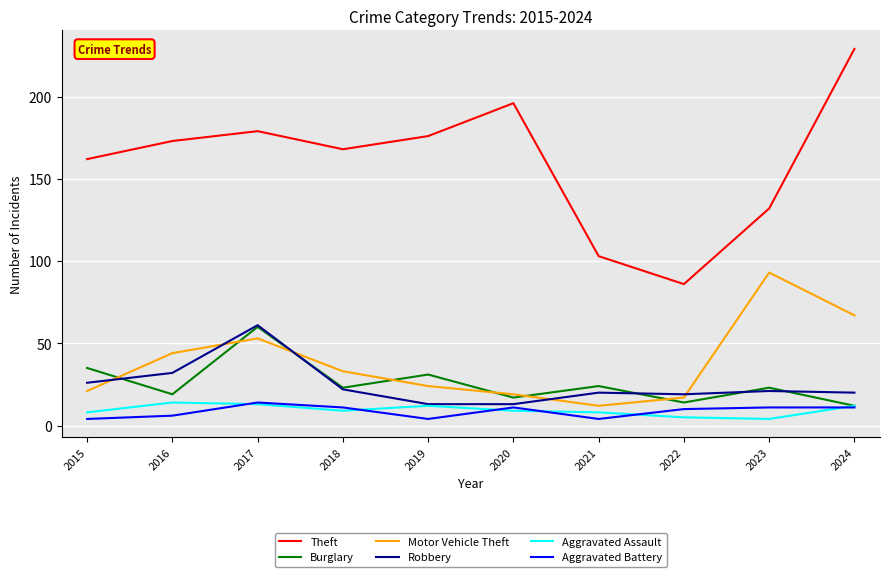

True or false: Motor Vehicle Theft and Theft intersect in this chart.

False